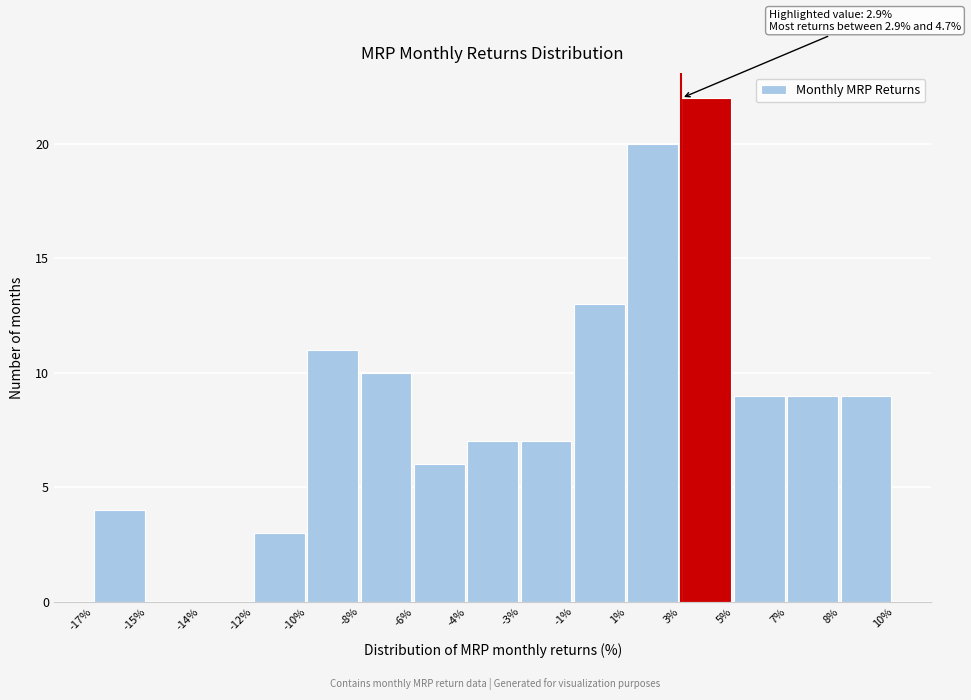

Reading right to left, extract all data points from this chart.

8%=9	7%=9	5%=9	3%=22	1%=20	-1%=13	-3%=7	-4%=7	-6%=6	-8%=10	-10%=11	-12%=3	-14%=0	-15%=0	-17%=4